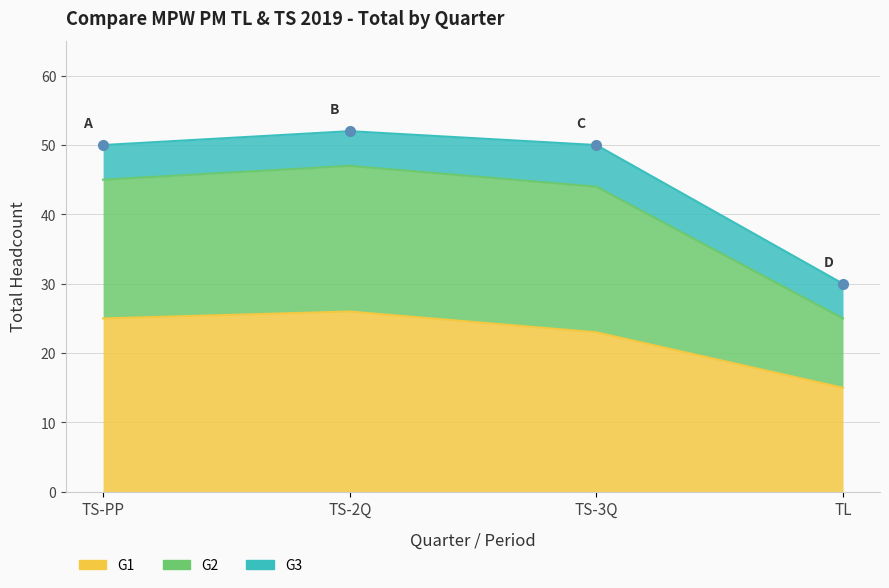

At how many categories does at least one series exceed 49?

3